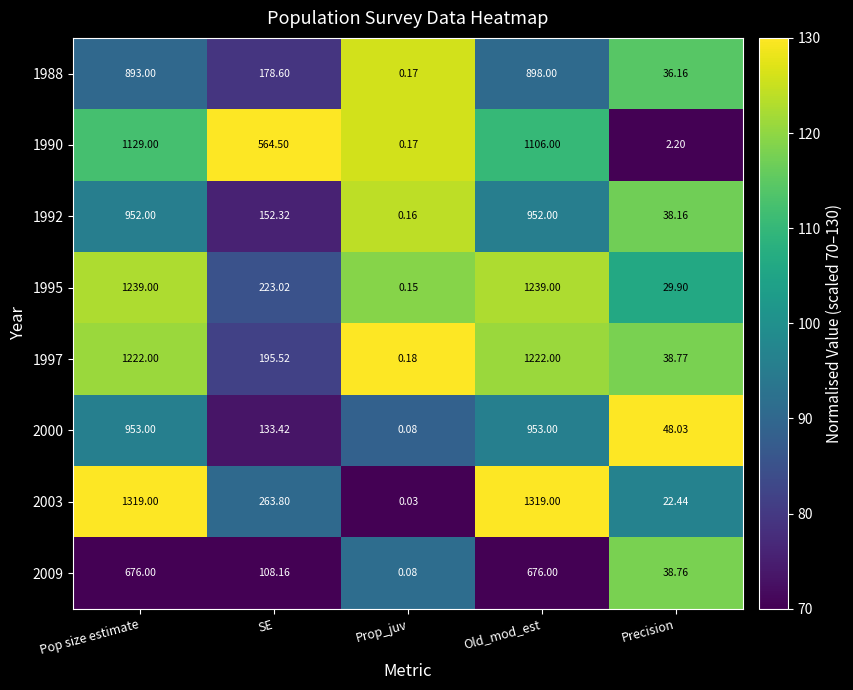

Where does the 1992 series first go above 152?

Pop size estimate